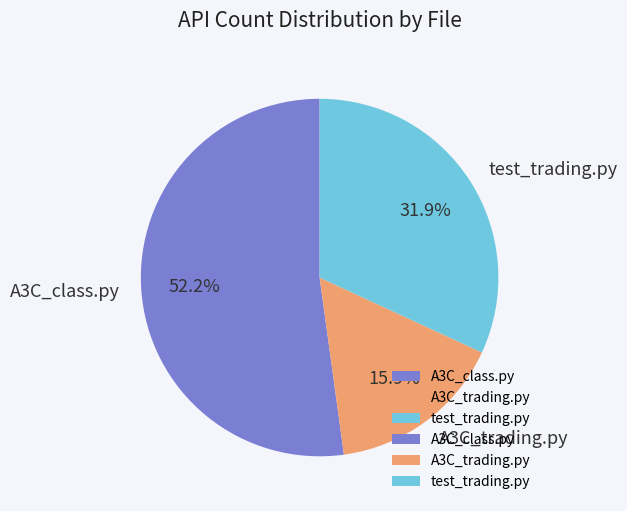

Is there a majority slice in this chart?

Yes